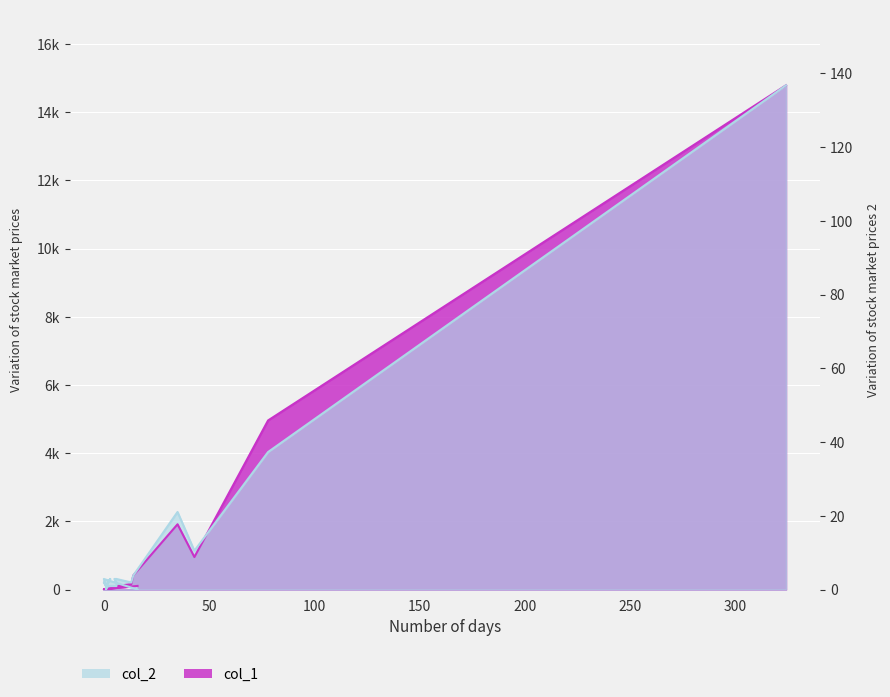

What is the greatest value displayed?

14787.0